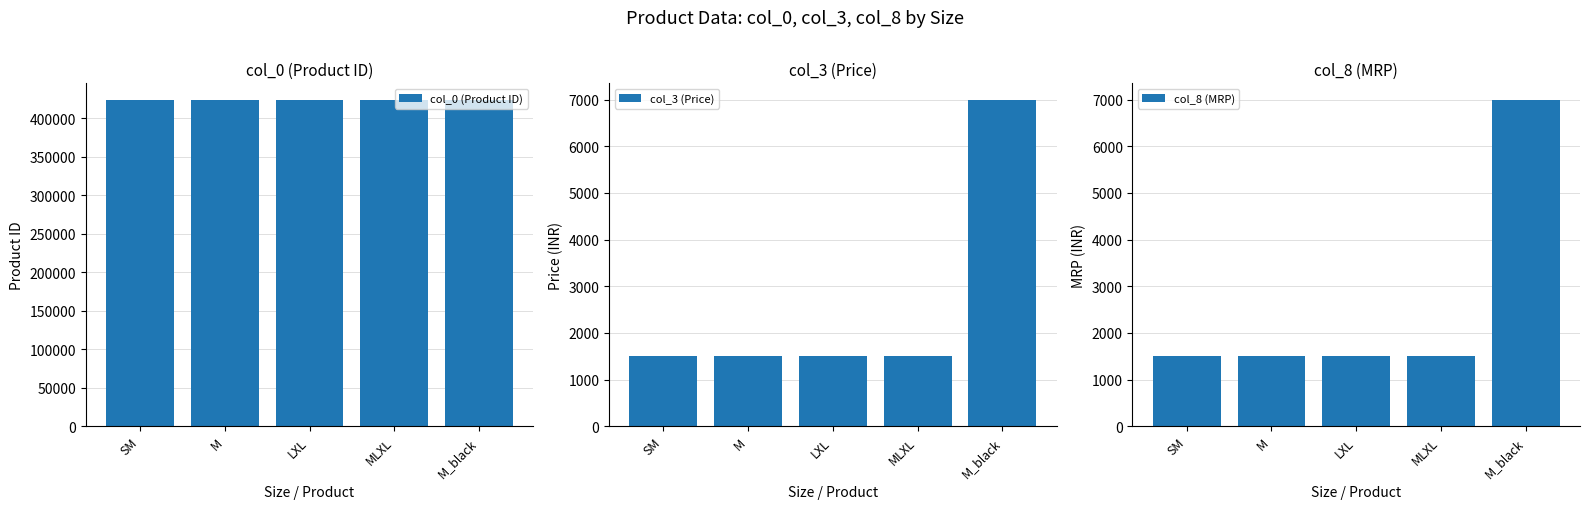

Rank the categories by col_3 (Price) value from lowest to highest.

SM, M, LXL, MLXL, M_black